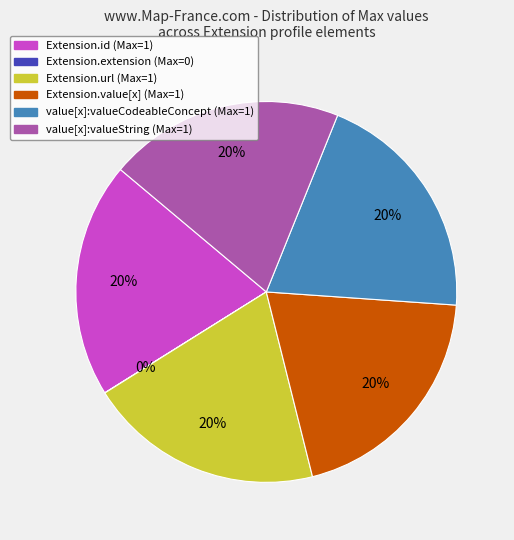

To the nearest percent, what is the average slice percentage?

17%